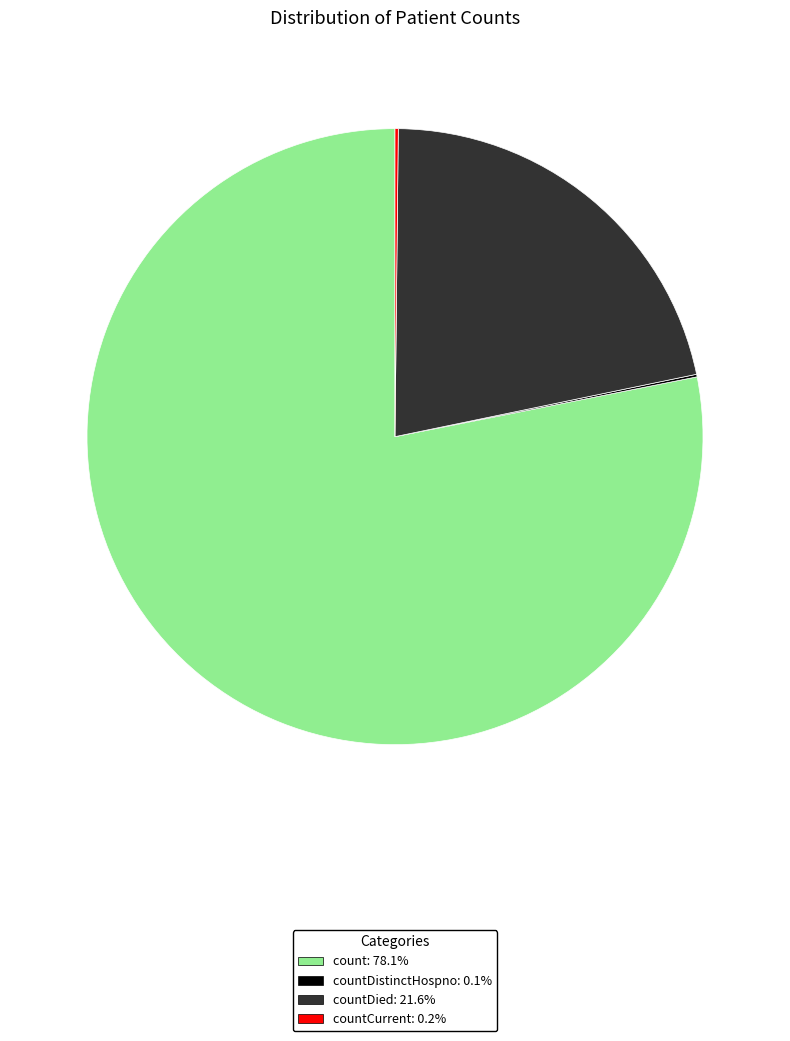

Does any single category account for the majority?

Yes